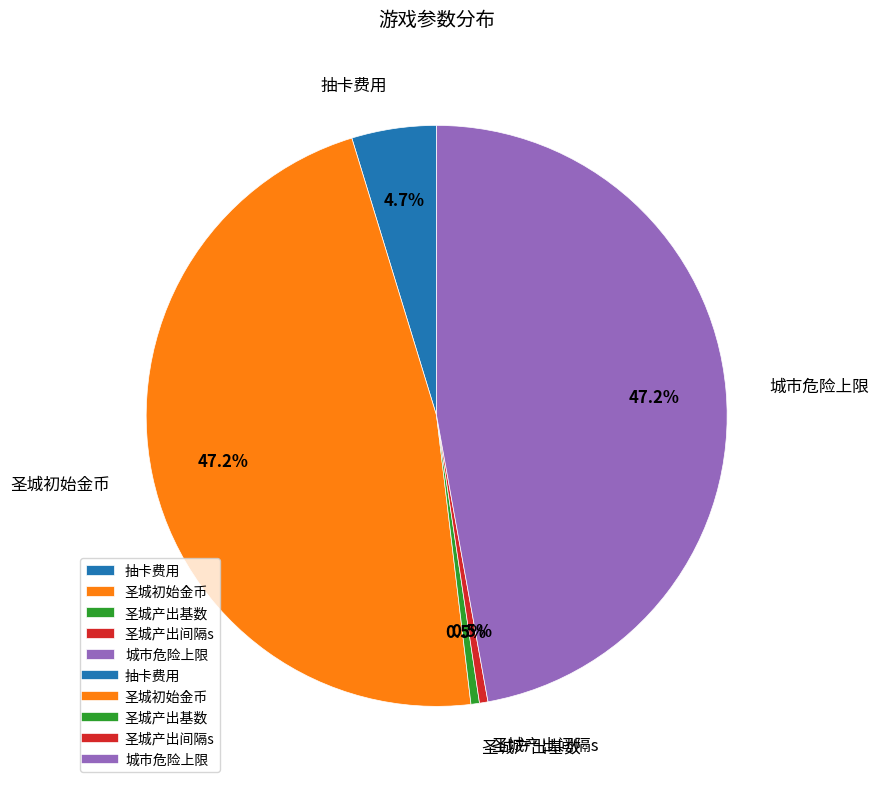

Between 圣城产出间隔s and 圣城初始金币, which is larger?

圣城初始金币